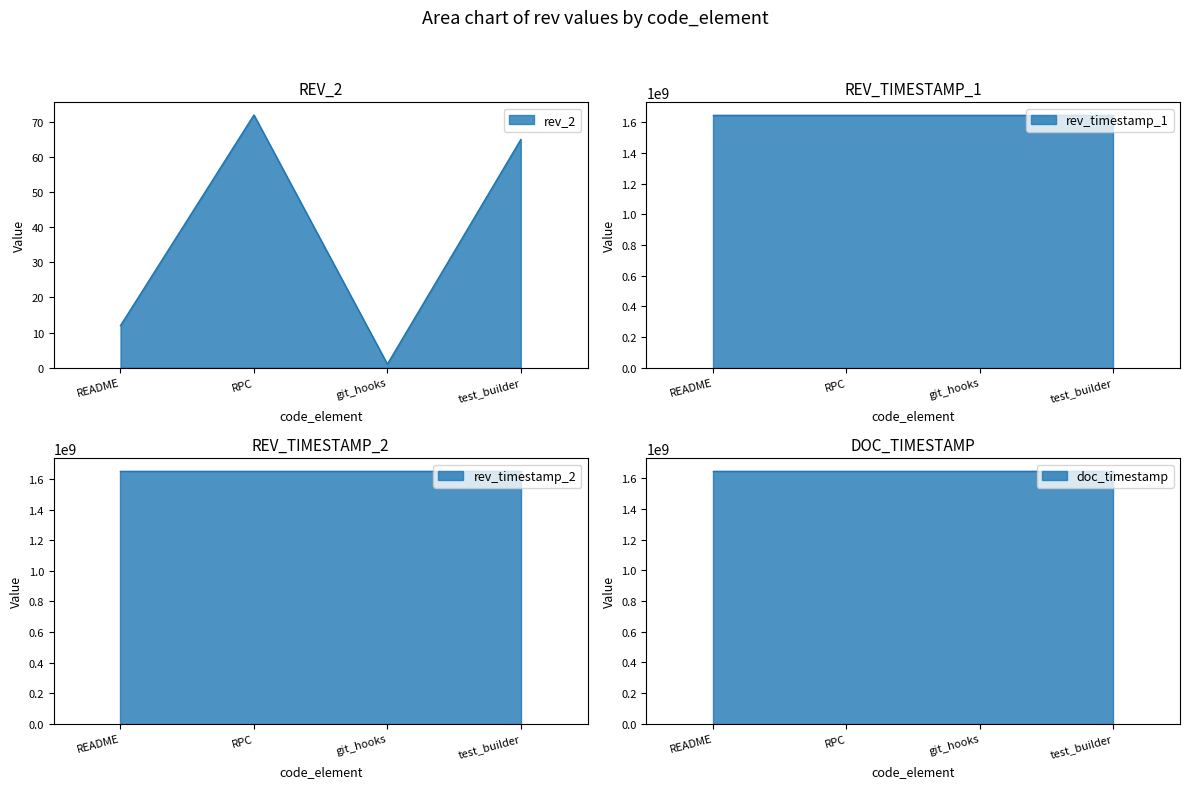

What is the difference between the highest and lowest values at git_hooks?

1653676551